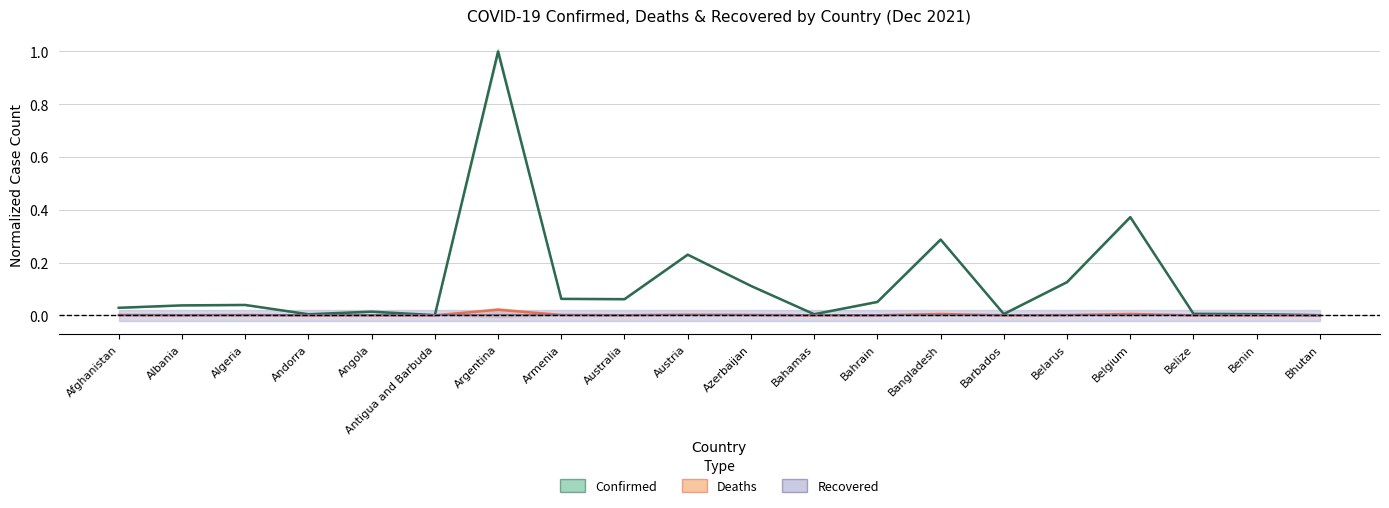

The value of Deaths at Albania is 0.0. True or false?

True